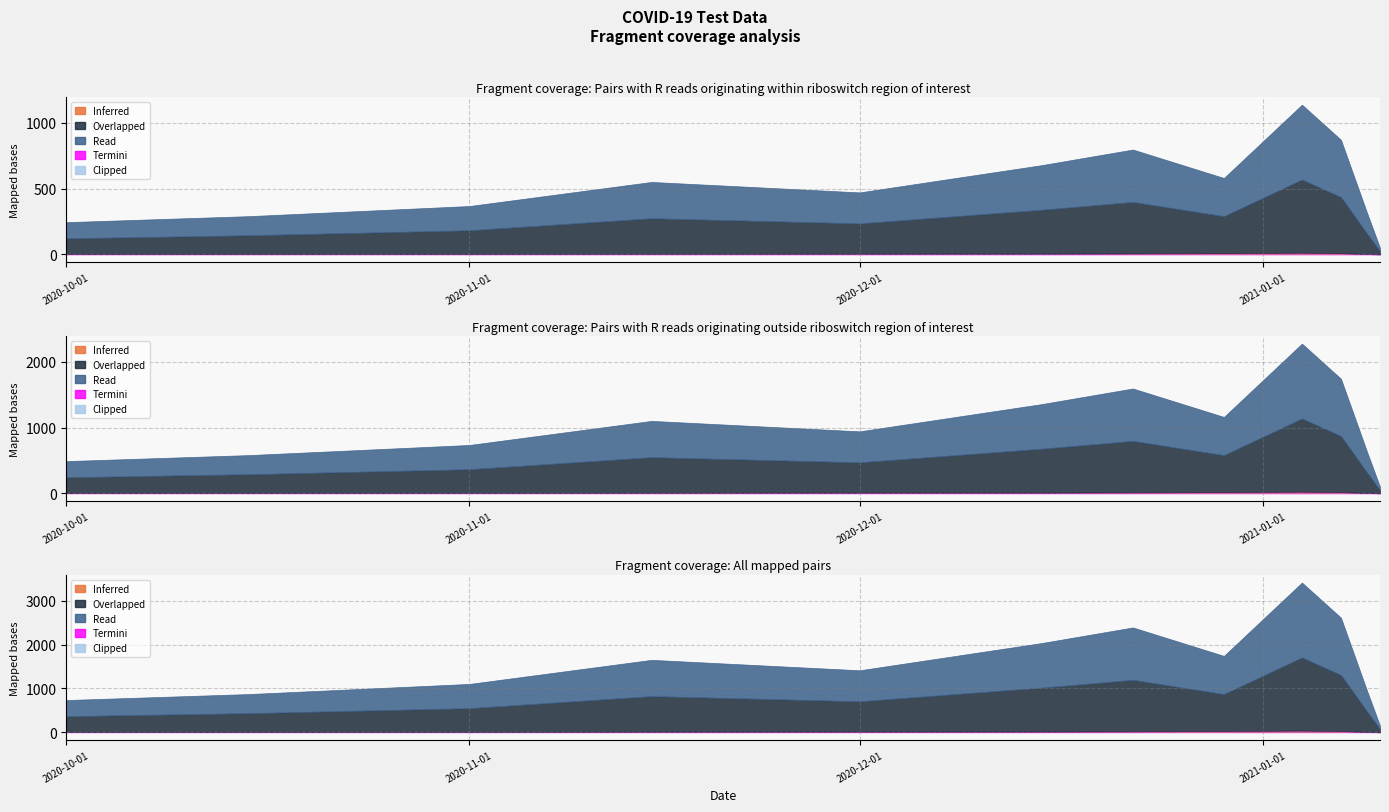

How many values in the Inferred (n_pos) series exceed 358?

5